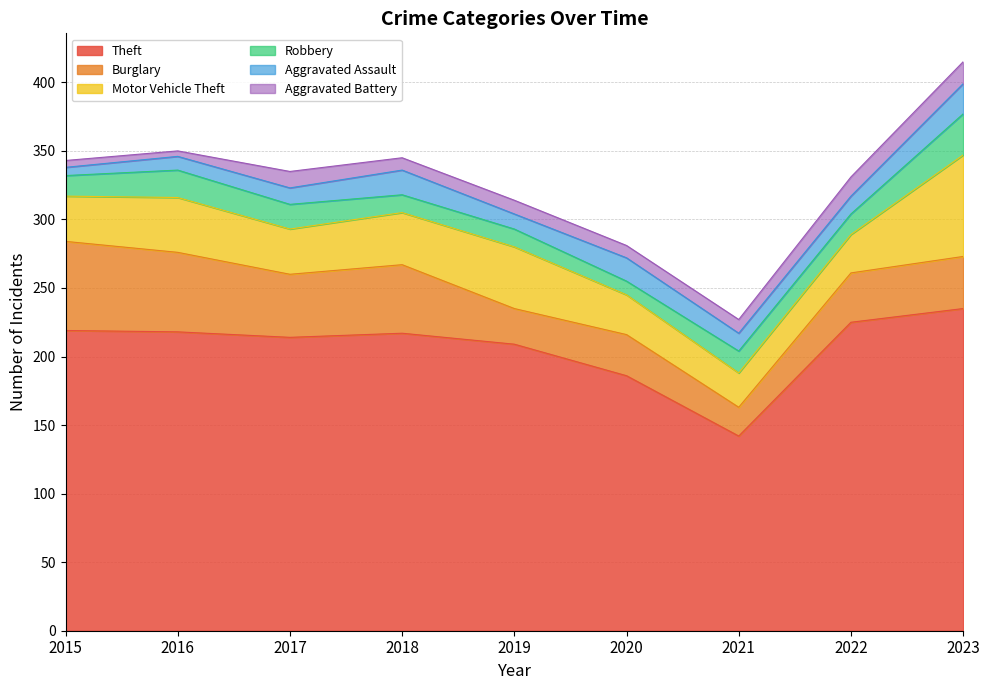

Reading left to right, list all the values displayed in this chart.

Theft: 219	218	214	217	209	186	142	225	235
Burglary: 65	58	46	50	26	30	21	36	38
Motor Vehicle Theft: 33	40	33	38	45	29	25	28	74
Robbery: 15	20	18	13	13	10	16	15	30
Aggravated Assault: 6	10	12	18	11	17	13	13	22
Aggravated Battery: 5	4	12	9	10	9	10	14	16